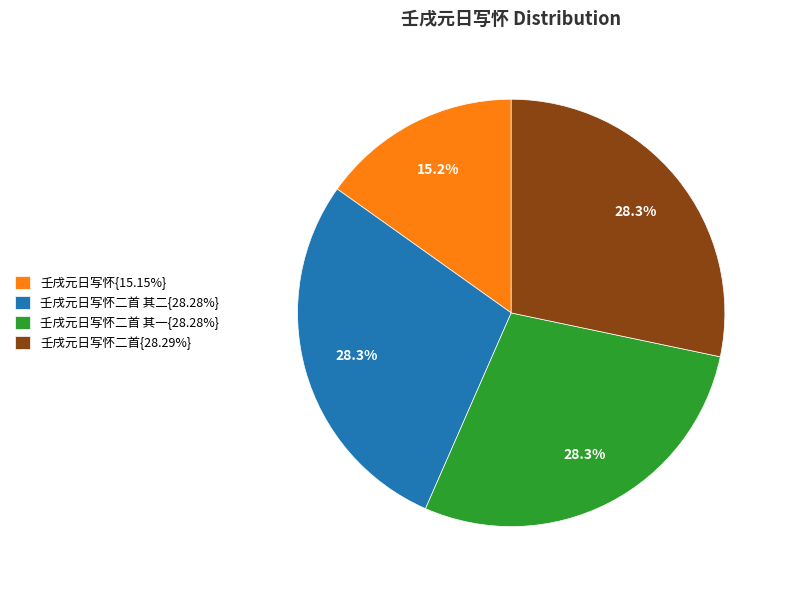

What is the ratio of the value at 壬戌元日写怀二首 其二{28.28%} to the value at 壬戌元日写怀二首{28.29%}?

1.0